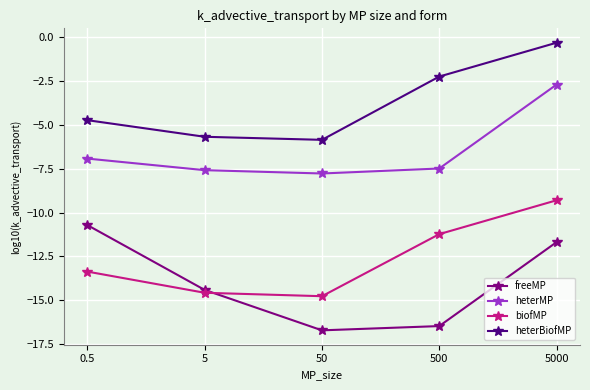

Reading right to left, list all the values displayed in this chart.

freeMP: 5000=-11.7	500=-16.5	50=-16.7	5=-14.4	0.5=-10.7
heterMP: 5000=-2.7	500=-7.5	50=-7.8	5=-7.6	0.5=-6.9
biofMP: 5000=-9.3	500=-11.2	50=-14.8	5=-14.6	0.5=-13.4
heterBiofMP: 5000=-0.3	500=-2.2	50=-5.8	5=-5.7	0.5=-4.7